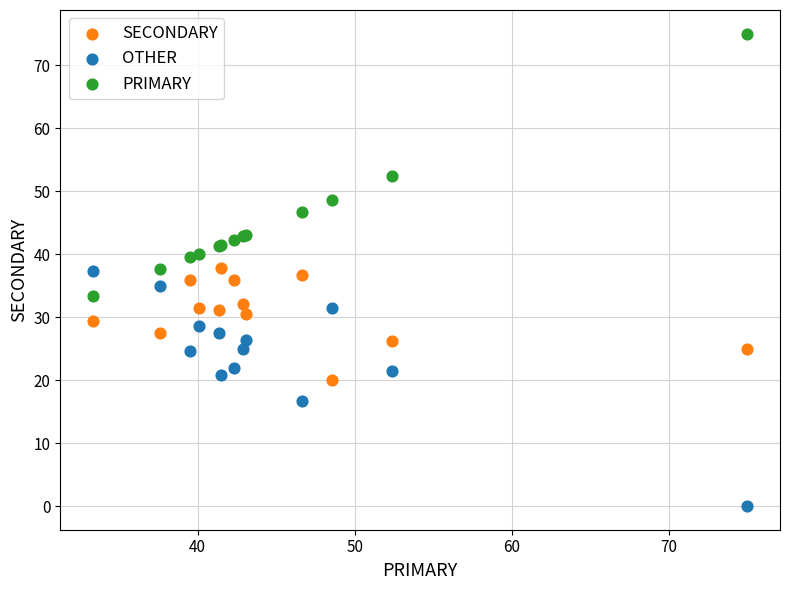

Which series contains the highest Y value?

PRIMARY